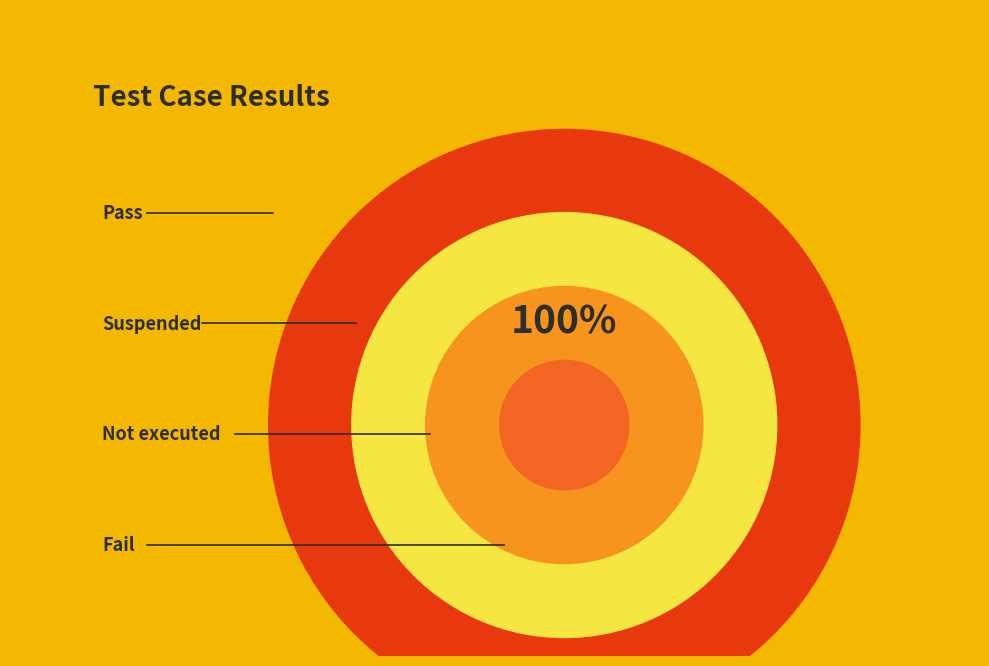

What is the largest slice in the pie chart?

Pass